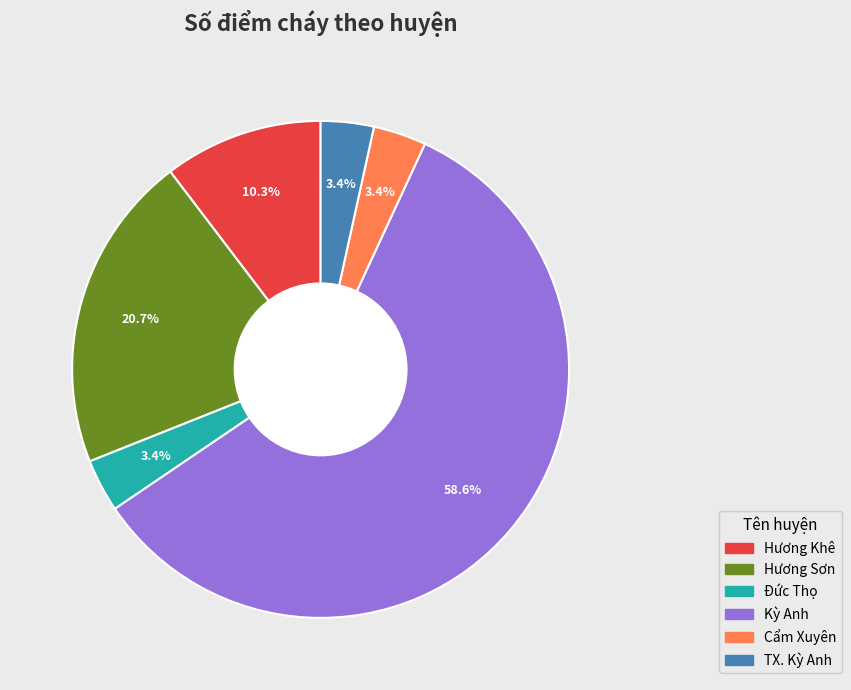

What portion of the pie excludes TX. Kỳ Anh?

96.6%